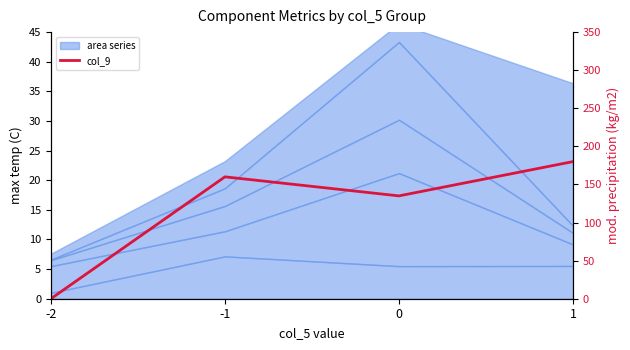

The chart shows a value of 180 at 1. True or false?

True